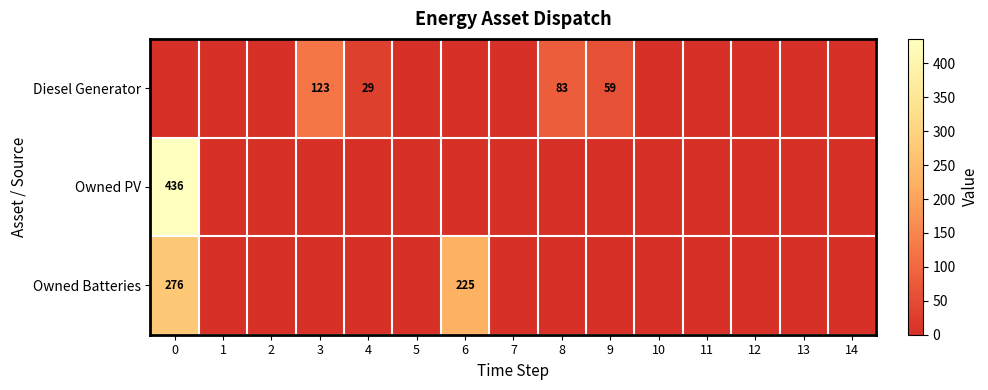

What is the spread (max minus min) of values at 0?

436